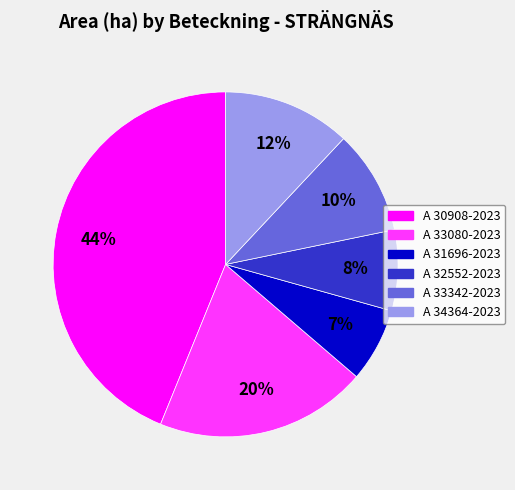

How many segments does this pie chart have?

6